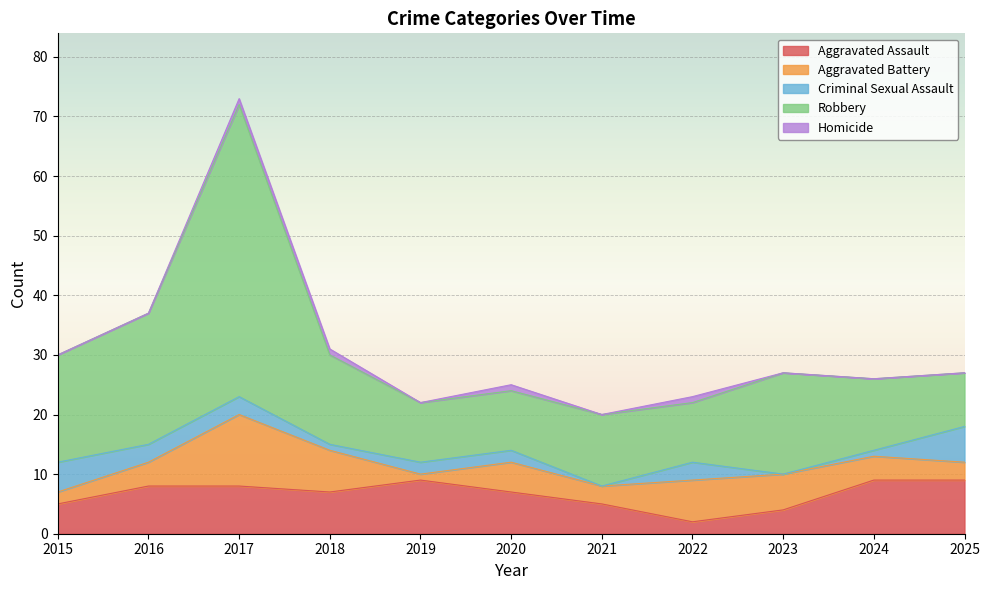

True or false: Homicide and Criminal Sexual Assault intersect in this chart.

False